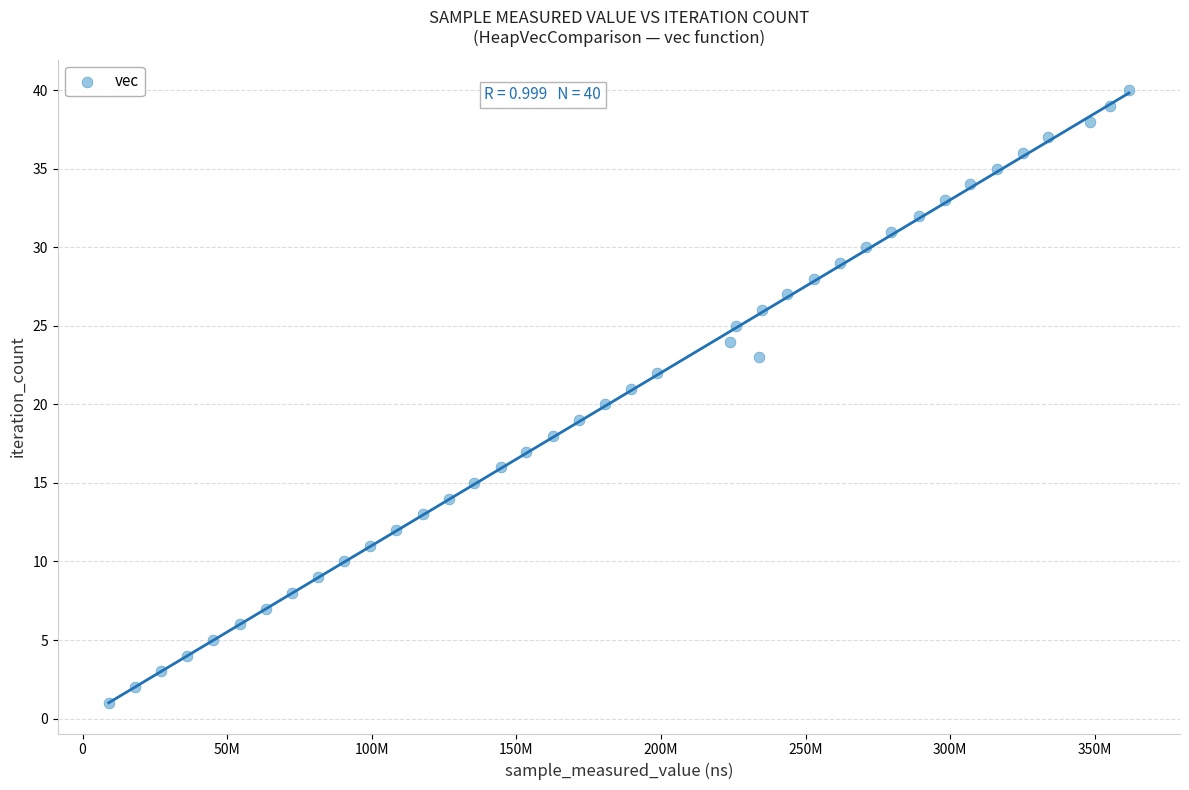

What is the range of X values (max minus min)?

352758466